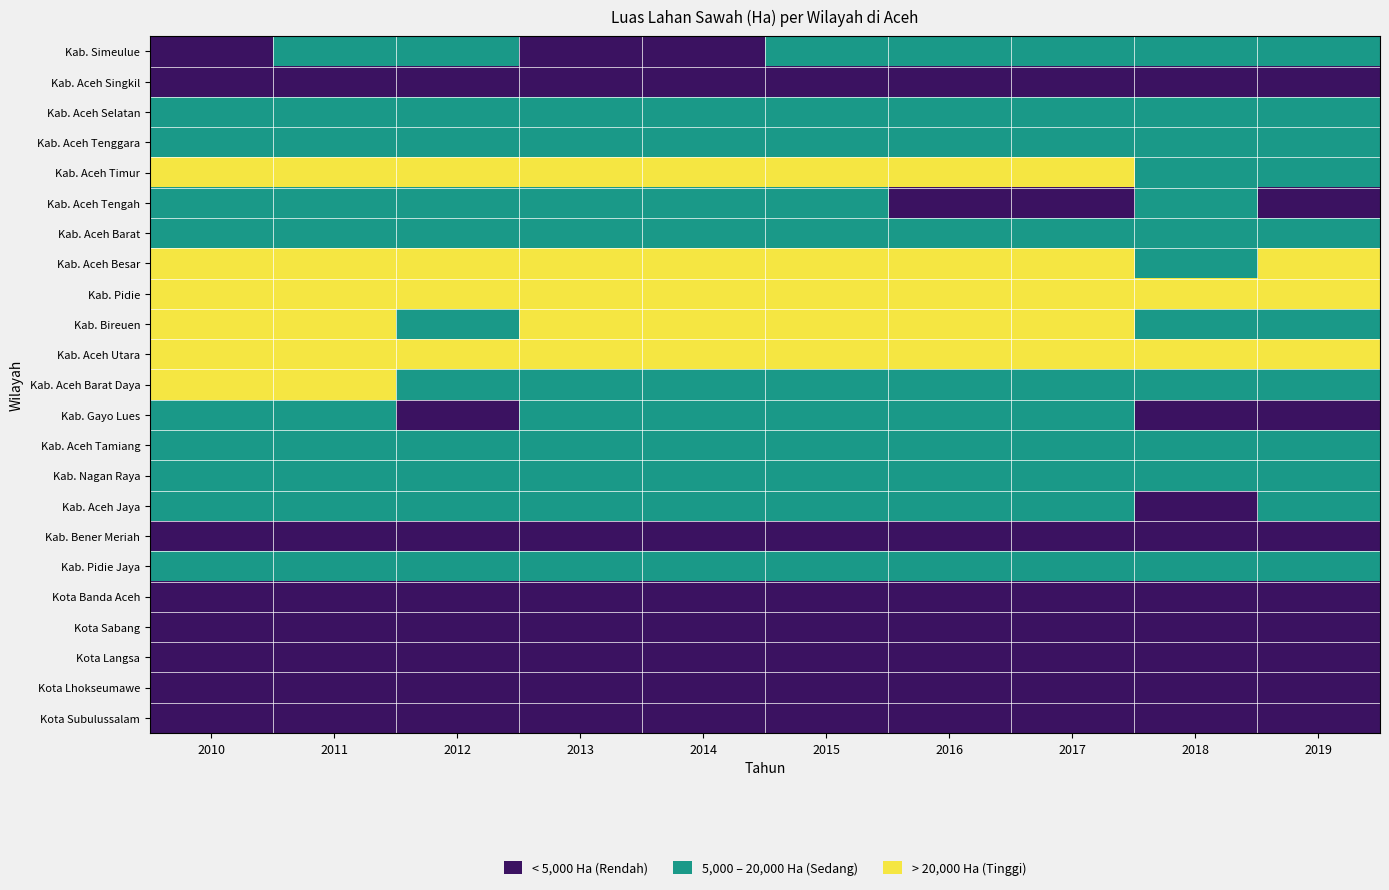

Count the number of data series in this chart.

23